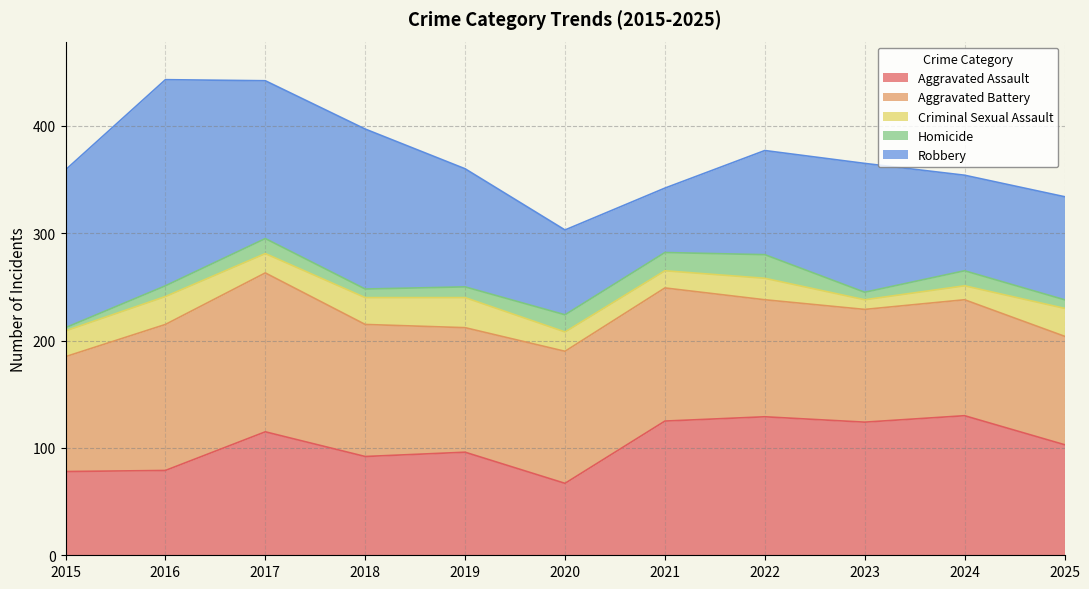

True or false: Robbery has more than 2 points higher than both neighbors.

True